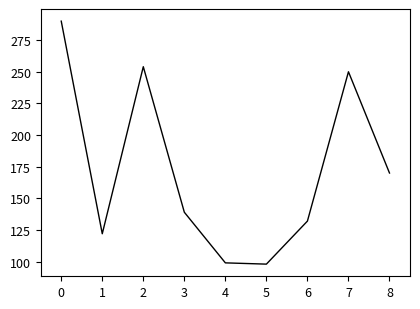

What is the ratio of the value at 6 to the value at 2?

0.5